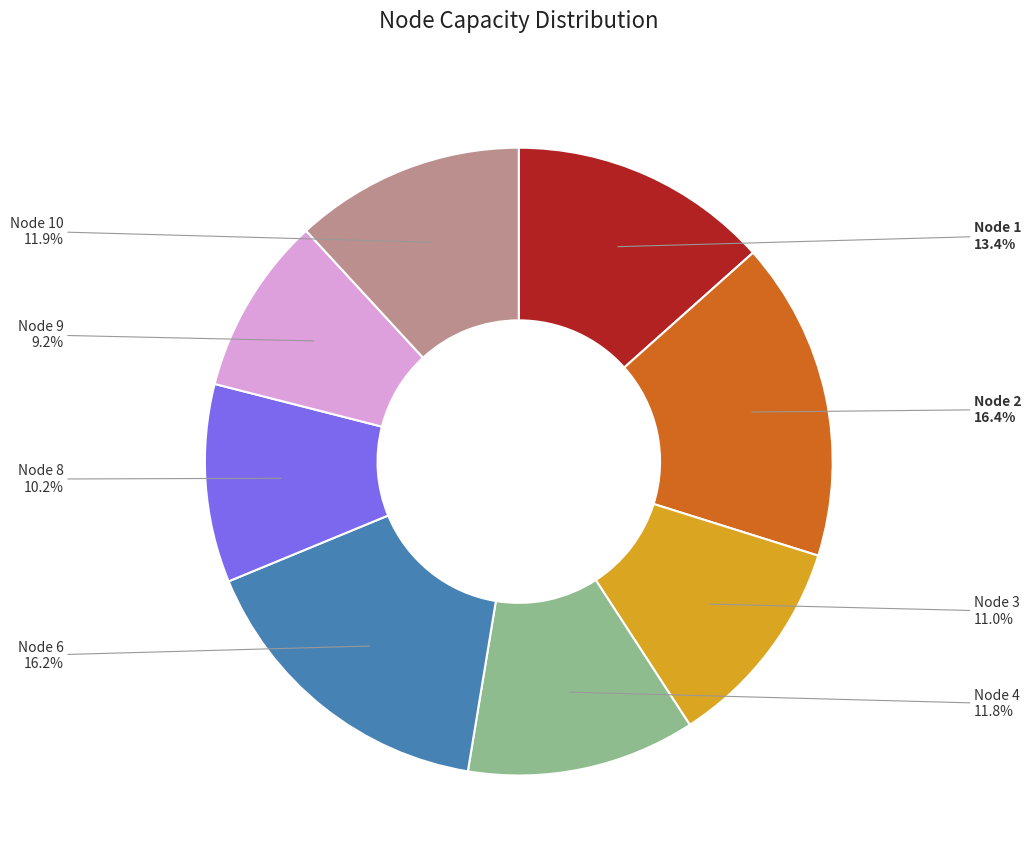

What is the ratio of the value at Node 1 to the value at Node 8?

1.3